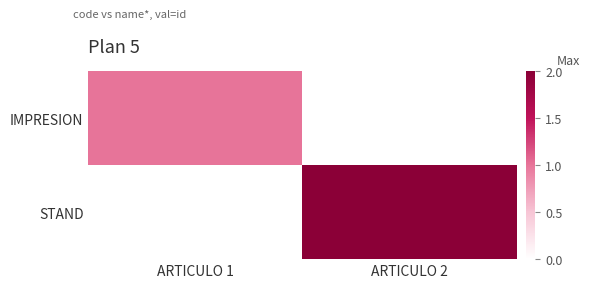

Between ARTICULO 1 and ARTICULO 2, which series saw the biggest shift?

STAND